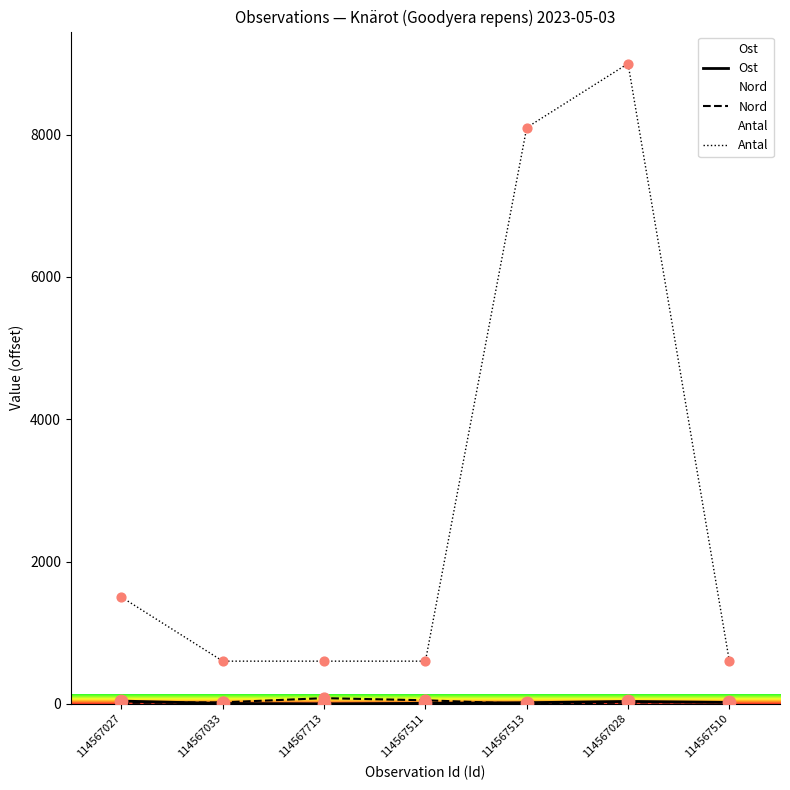

Which series has the widest spread of Y values?

Antal